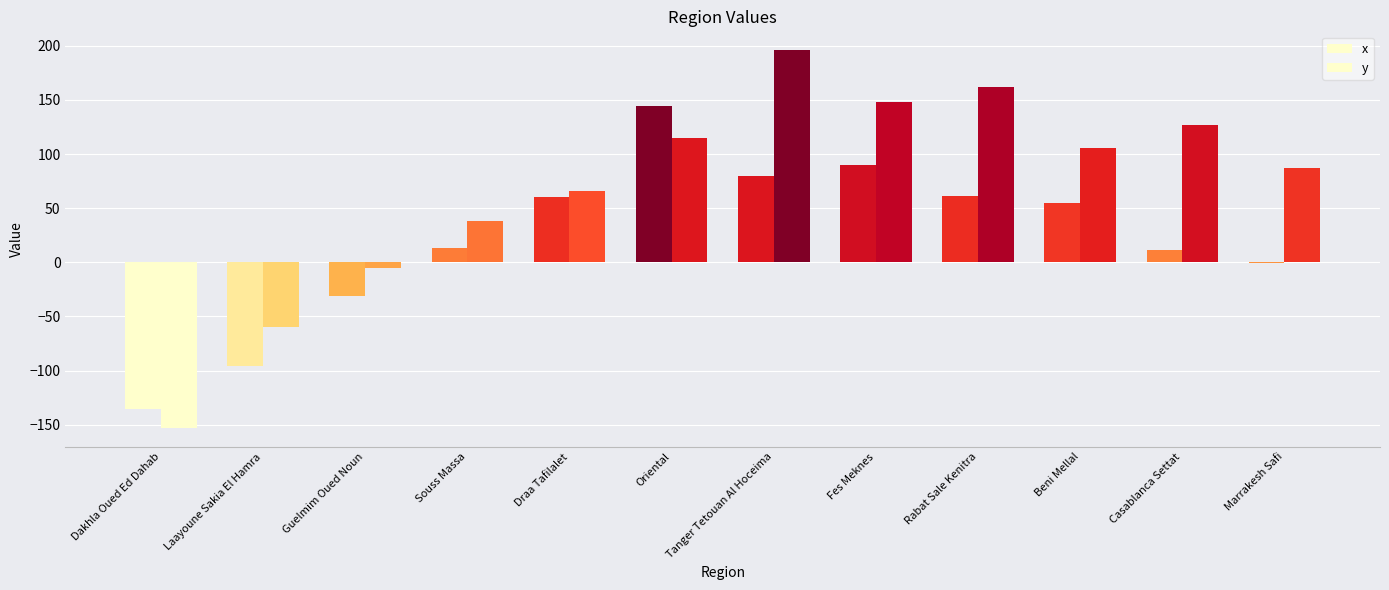

What is the total value across all series at Beni Mellal?

161